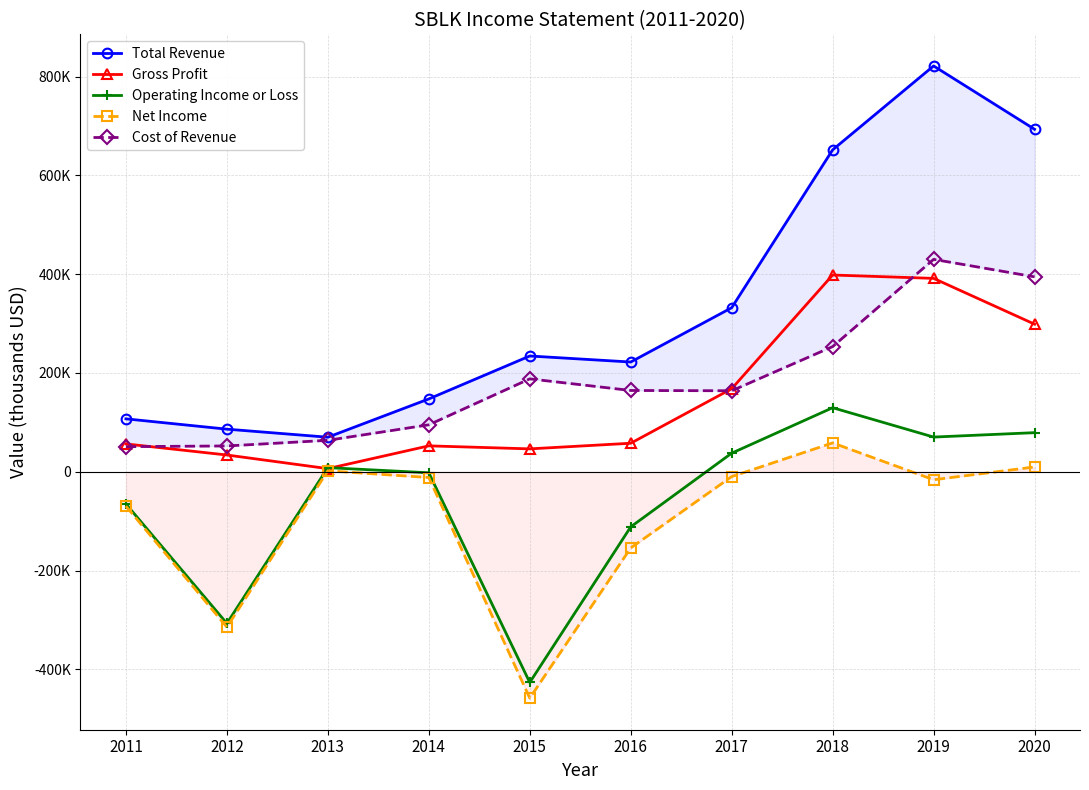

List the series in order of their peak value, highest first.

Total Revenue, Cost of Revenue, Gross Profit, Operating Income or Loss, Net Income